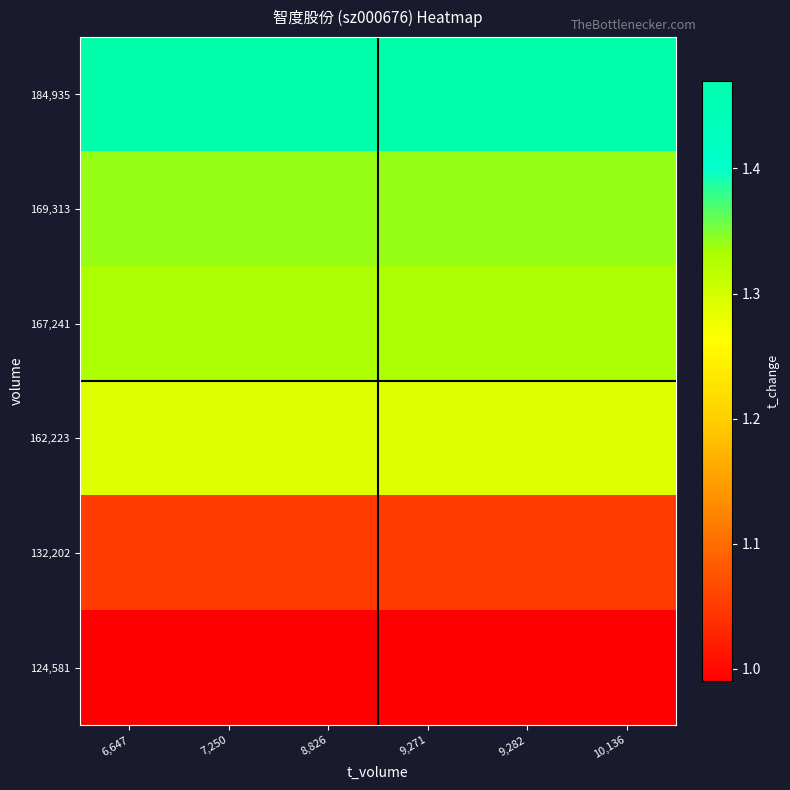

Reading right to left, extract all data points from this chart.

184,935: 10,136=1.5	9,282=1.5	9,271=1.5	8,826=1.5	7,250=1.5	6,647=1.5
169,313: 10,136=1.3	9,282=1.3	9,271=1.3	8,826=1.3	7,250=1.3	6,647=1.3
167,241: 10,136=1.3	9,282=1.3	9,271=1.3	8,826=1.3	7,250=1.3	6,647=1.3
162,223: 10,136=1.3	9,282=1.3	9,271=1.3	8,826=1.3	7,250=1.3	6,647=1.3
132,202: 10,136=1.1	9,282=1.1	9,271=1.1	8,826=1.1	7,250=1.1	6,647=1.1
124,581: 10,136=1.0	9,282=1.0	9,271=1.0	8,826=1.0	7,250=1.0	6,647=1.0